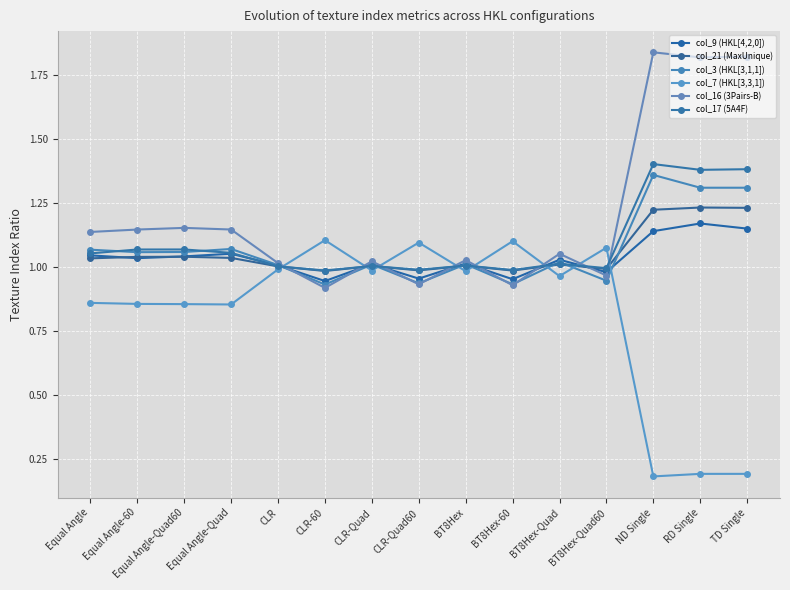

Between which two adjacent categories do col_16 (3Pairs-B) and col_17 (5A4F) first intersect?

CLR and CLR-60